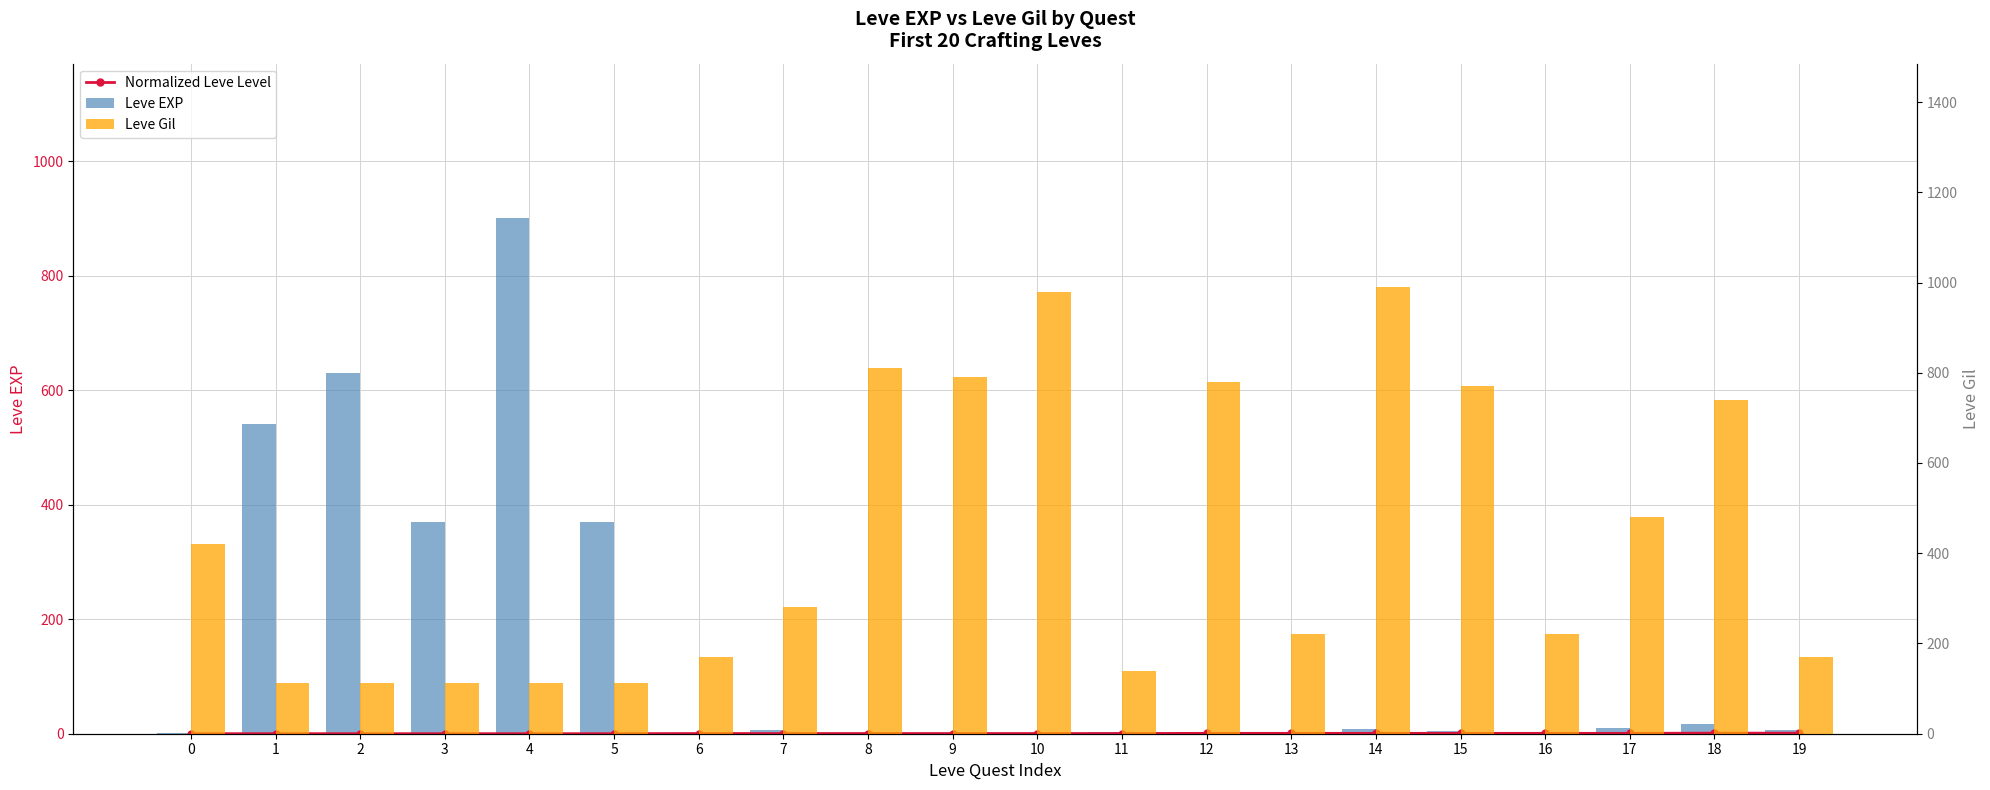

What is the total value across all series at 2?

742.1